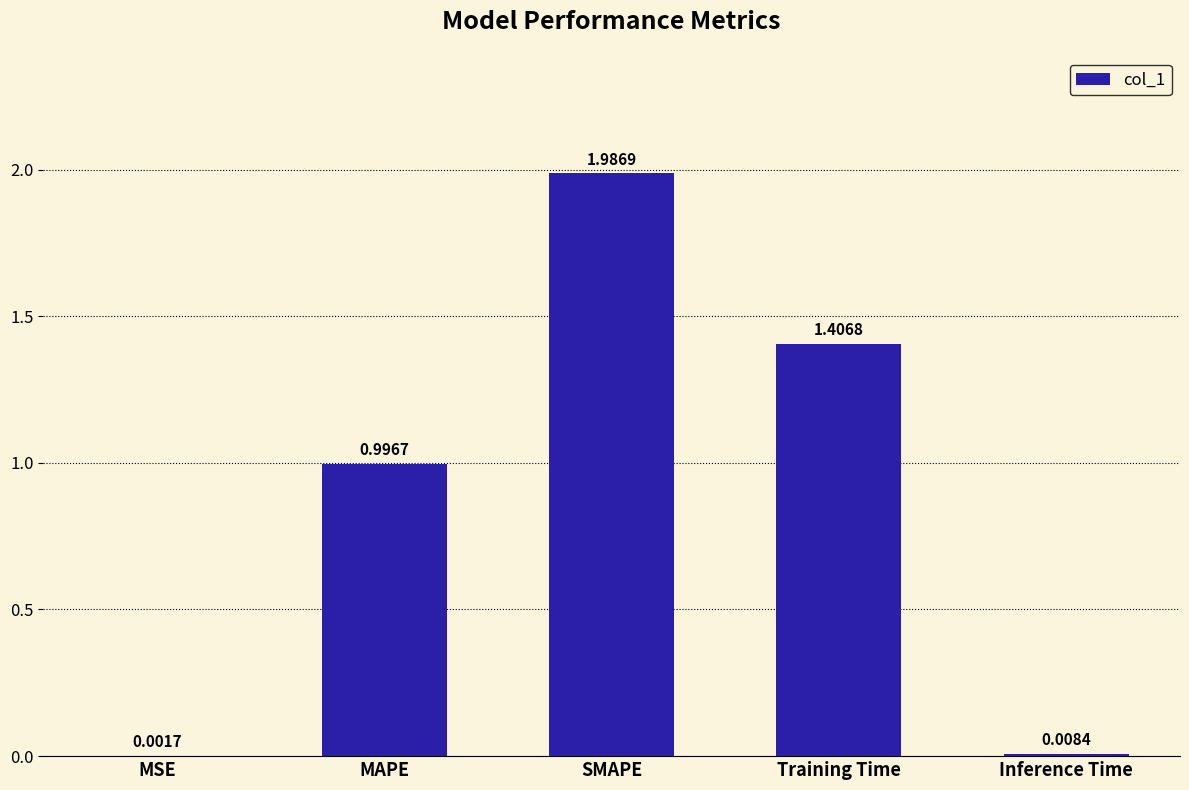

Which category has the highest value across all series?

SMAPE